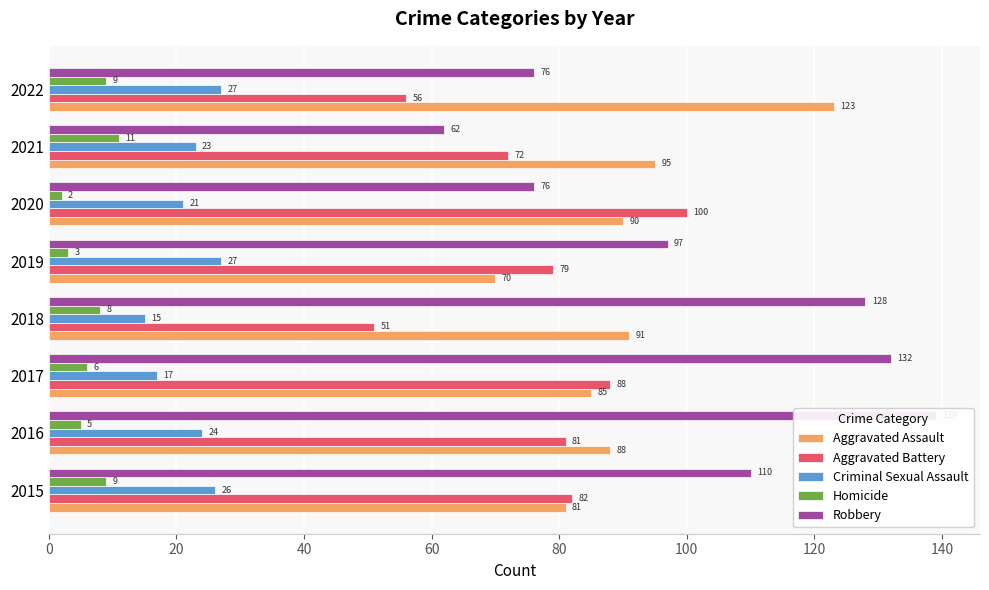

How many values in the Aggravated Assault series are below 90?

4